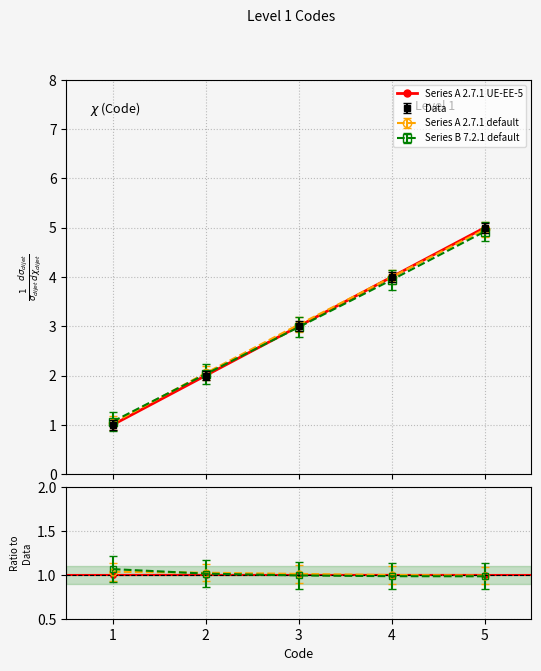

True or false: the data shows 7 at 5.

False